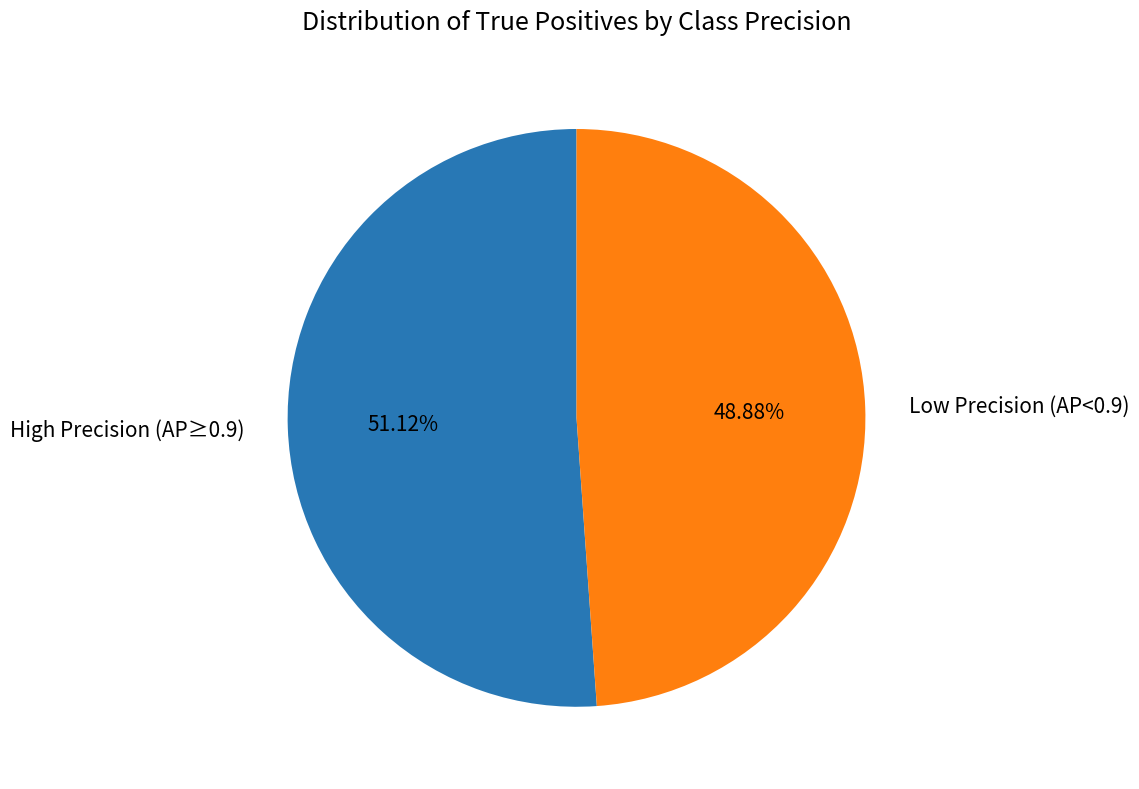

Rank the categories by value from highest to lowest.

High Precision (AP≥0.9), Low Precision (AP<0.9)